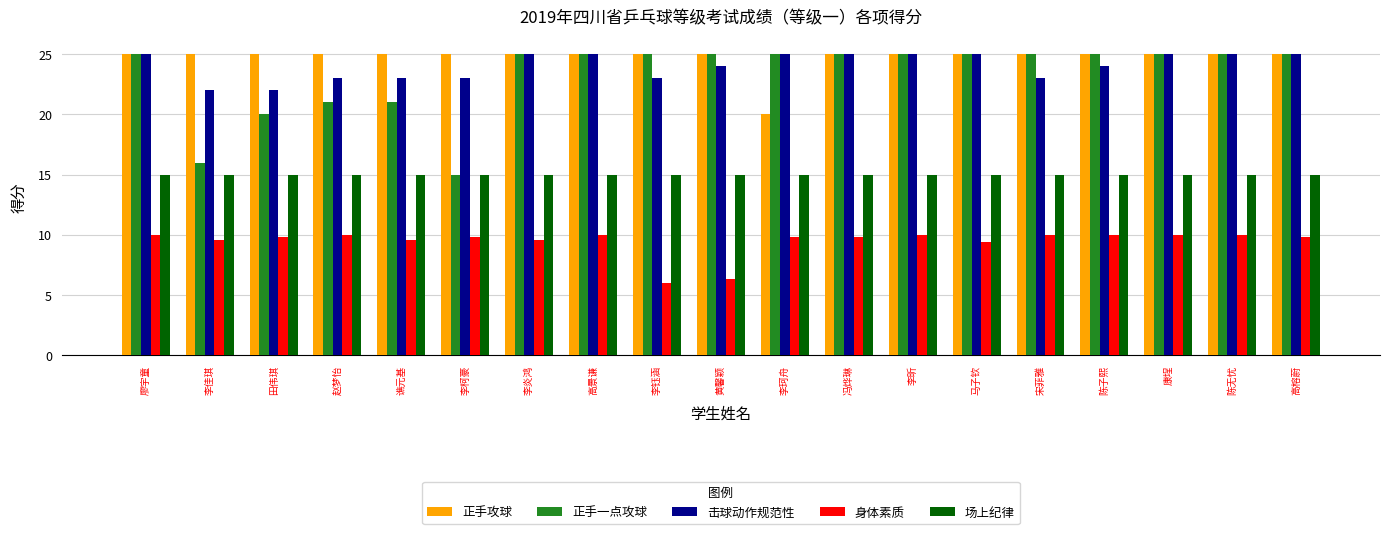

Is the value of 正手一点攻球 at 谯元基 greater than the value of 正手攻球 at 高景谦?

No